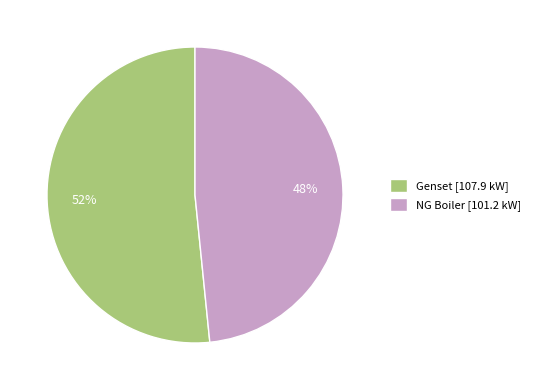

Count the number of slices in the pie.

2